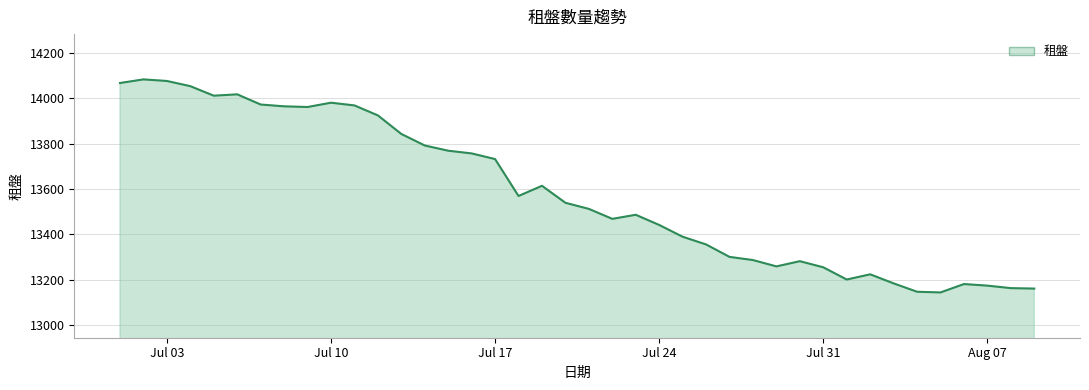

What is the minimum value shown in the chart?

13143